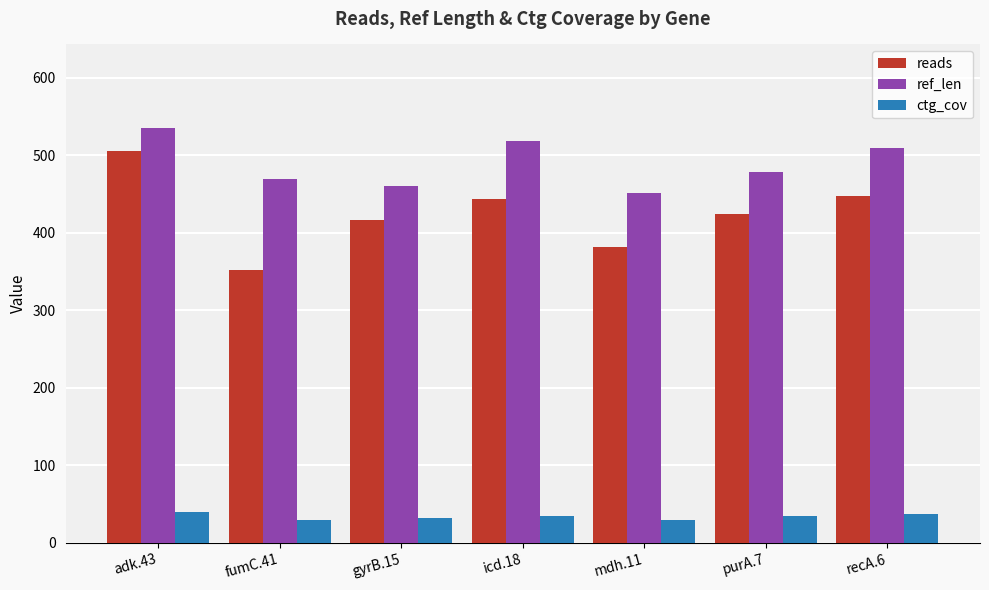

Which series has the largest range (max minus min)?

reads